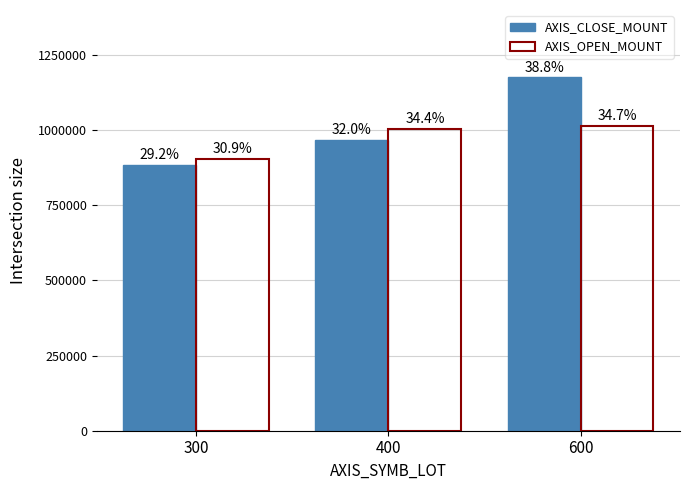

Are the bars horizontal?

No